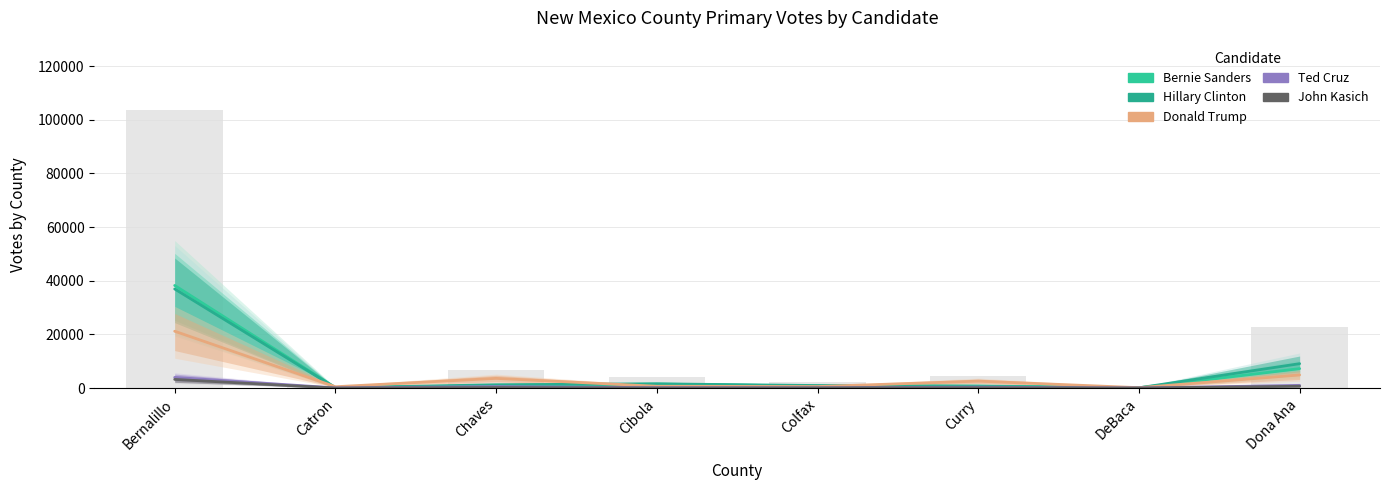

Are the bars horizontal?

No